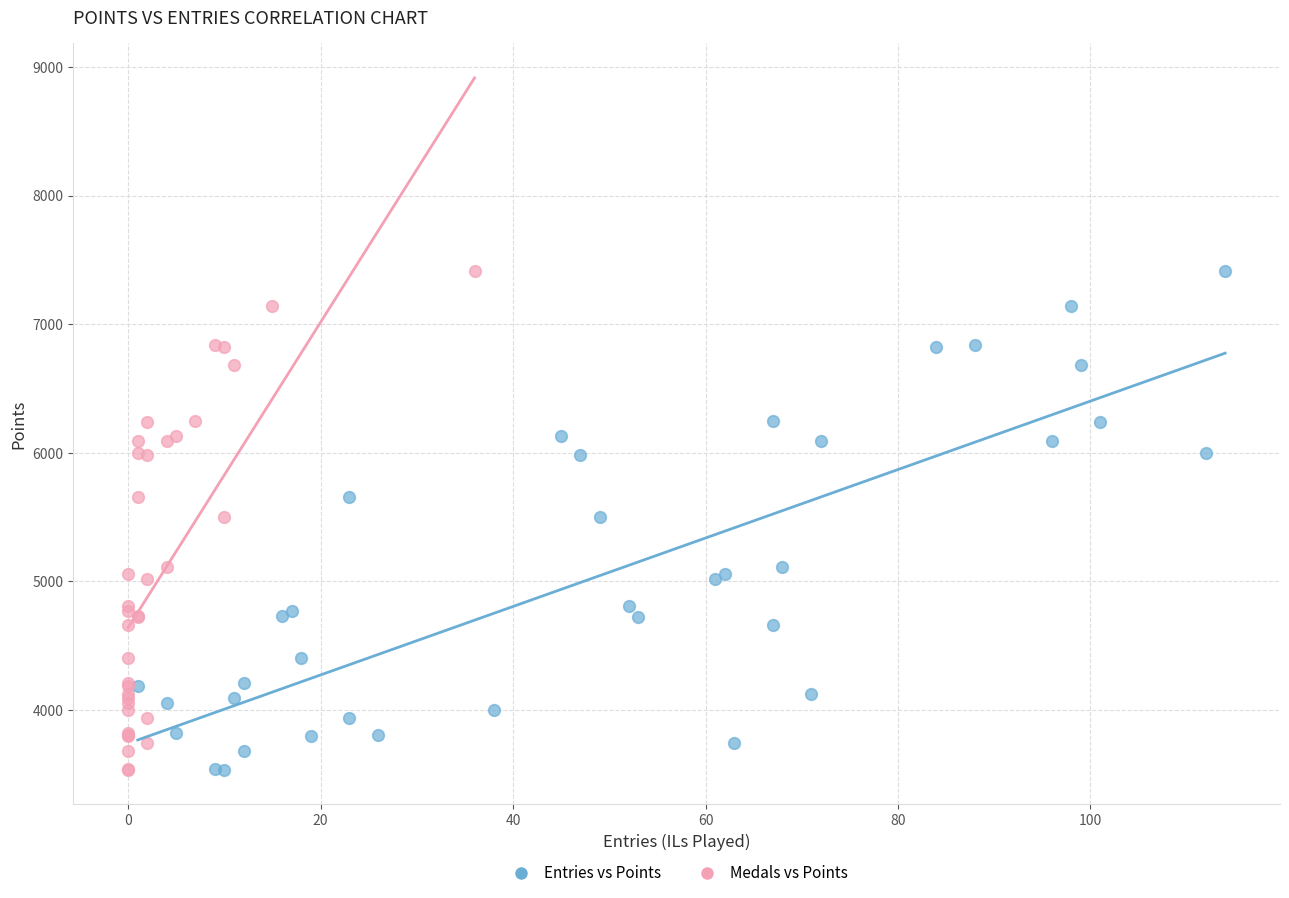

What are all the series names shown in the legend?

Entries vs Points, Medals vs Points